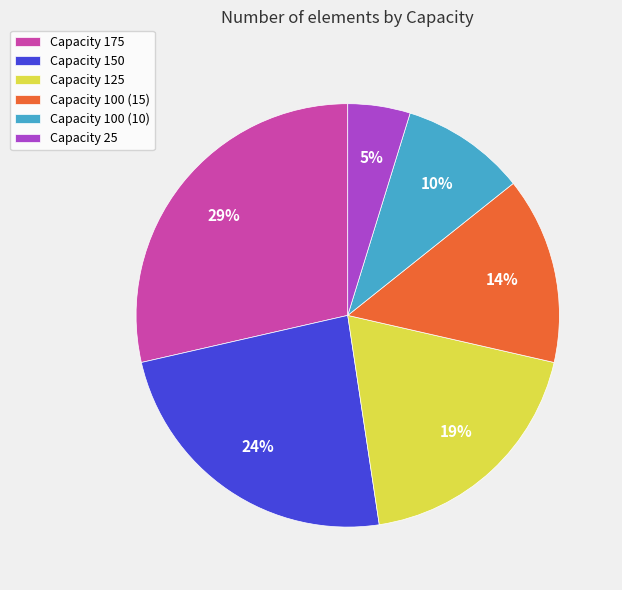

Approximately how many times larger is the value at Capacity 100 (10) compared to Capacity 150?

0.4